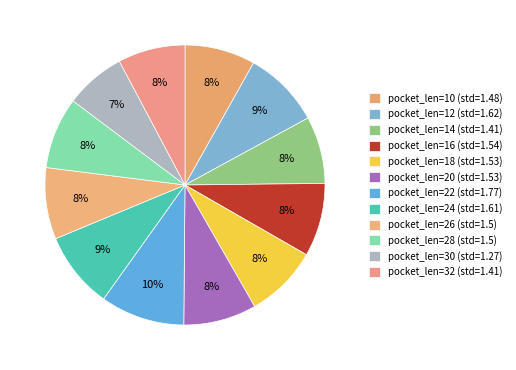

Count the number of slices in the pie.

12